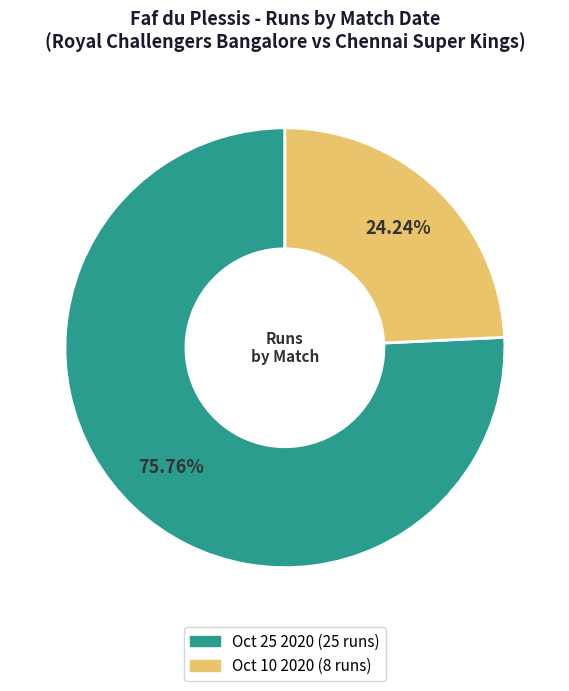

The Oct 25 2020 slice represents 84% of the pie. True or false?

False